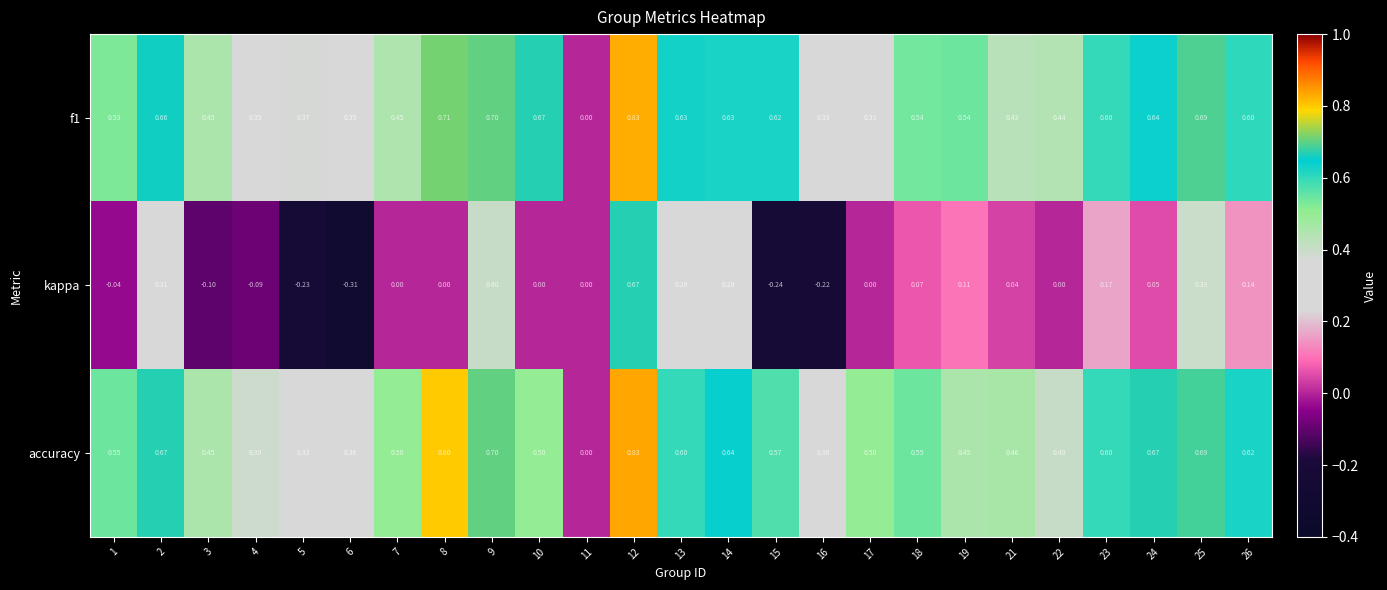

At which category is the sum across all series the highest?

12